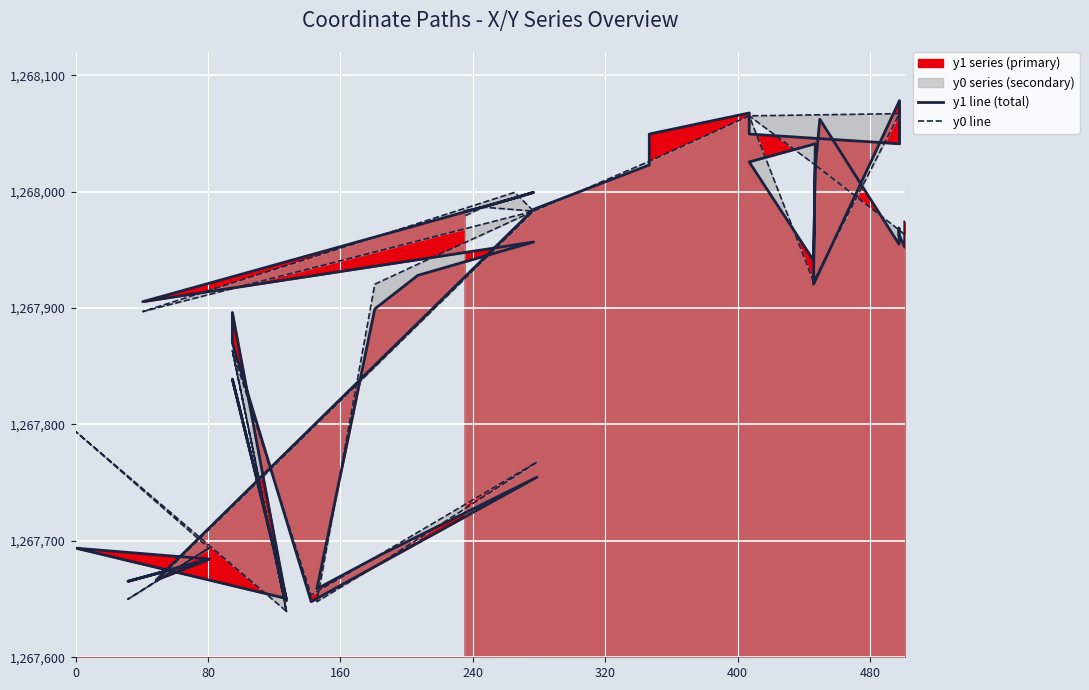

True or false: y0 line has a value of 417920.6 at 35.

False